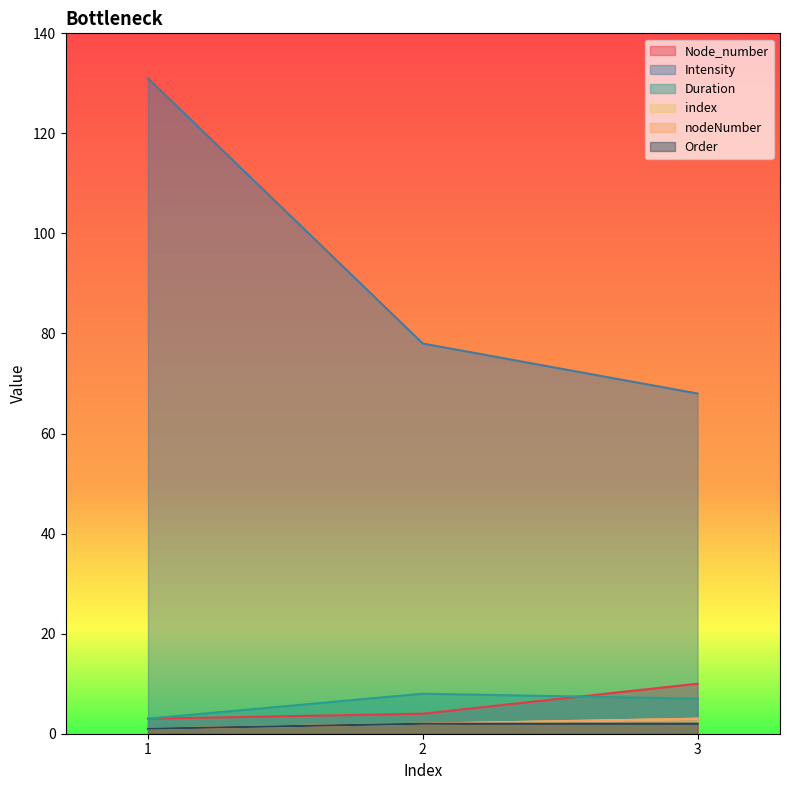

What is the difference between the maximum and second lowest values in the Node_number series?

6